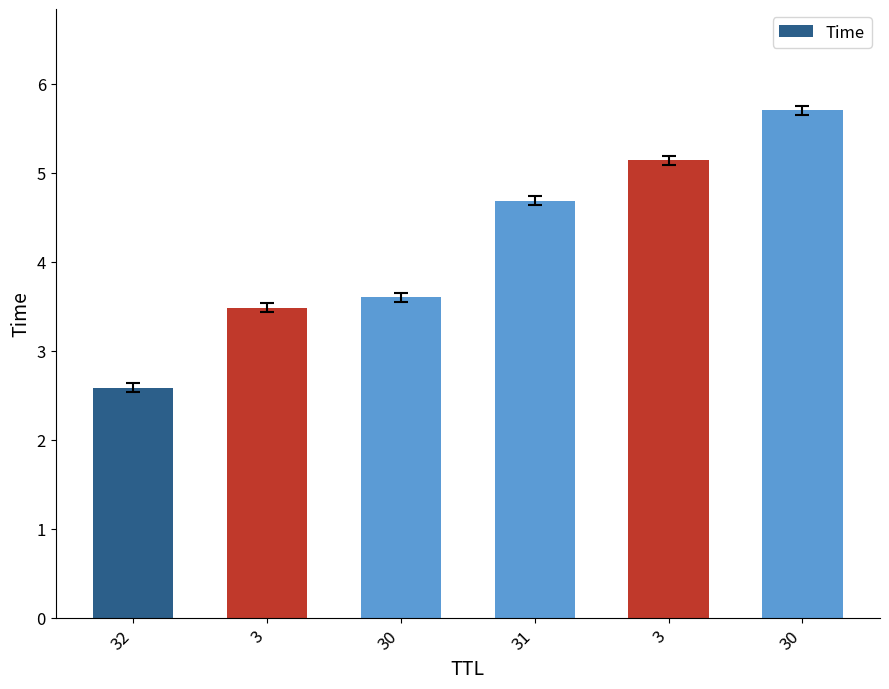

How many bars are there in total?

6